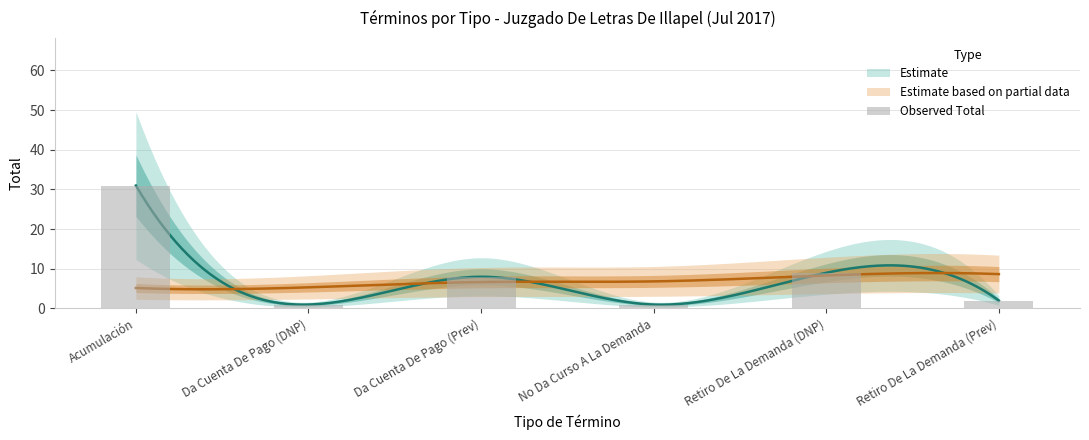

What is the average value?

9